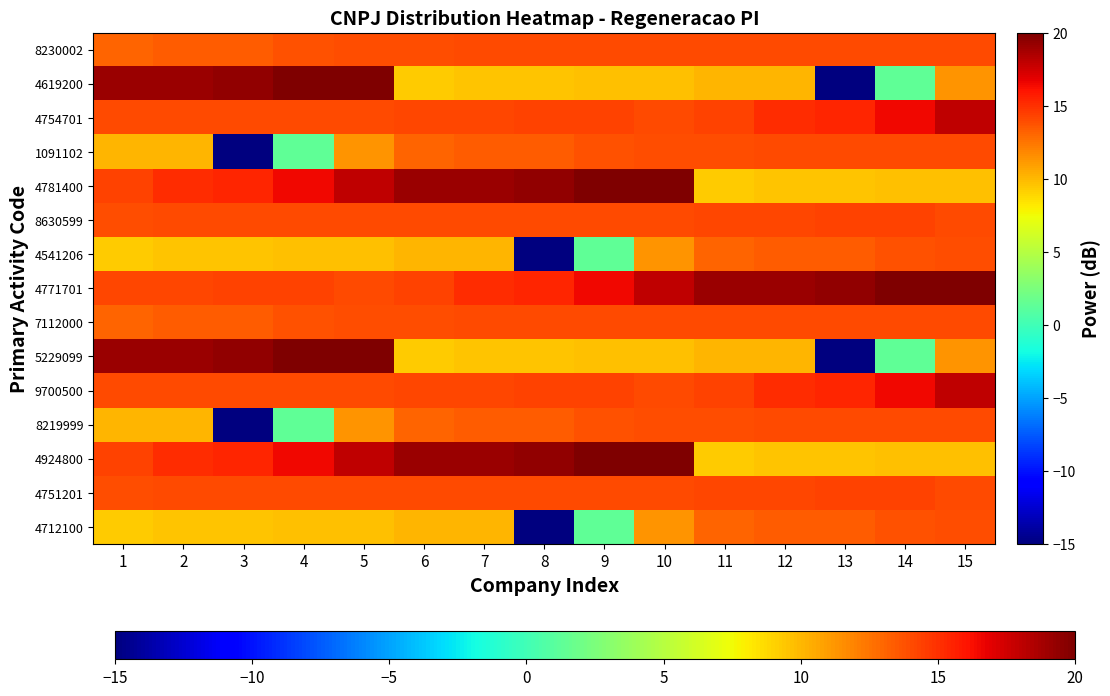

At which category is the sum across all series the highest?

5